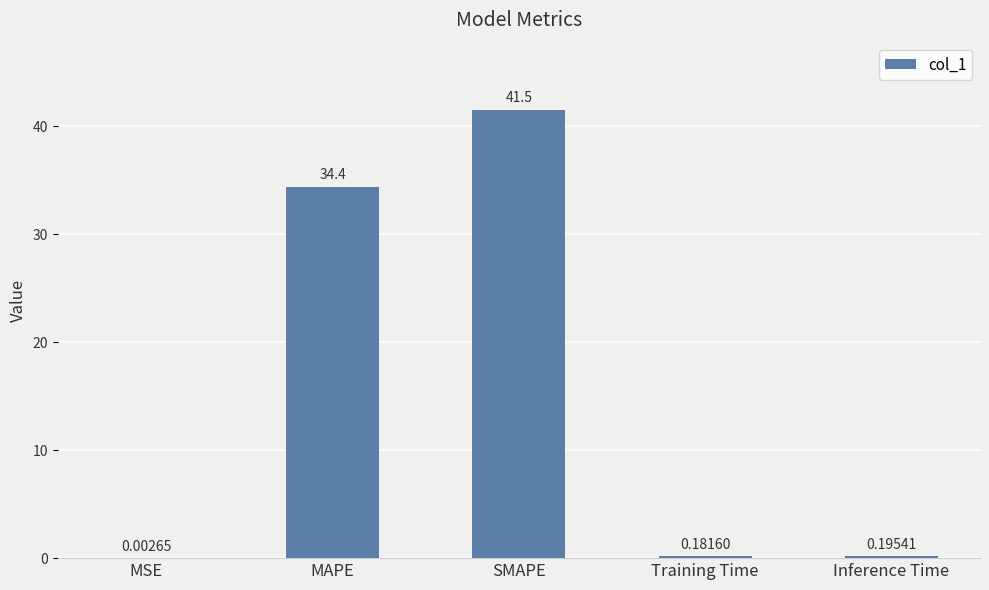

What is the change in value from SMAPE to Inference Time?

-41.3